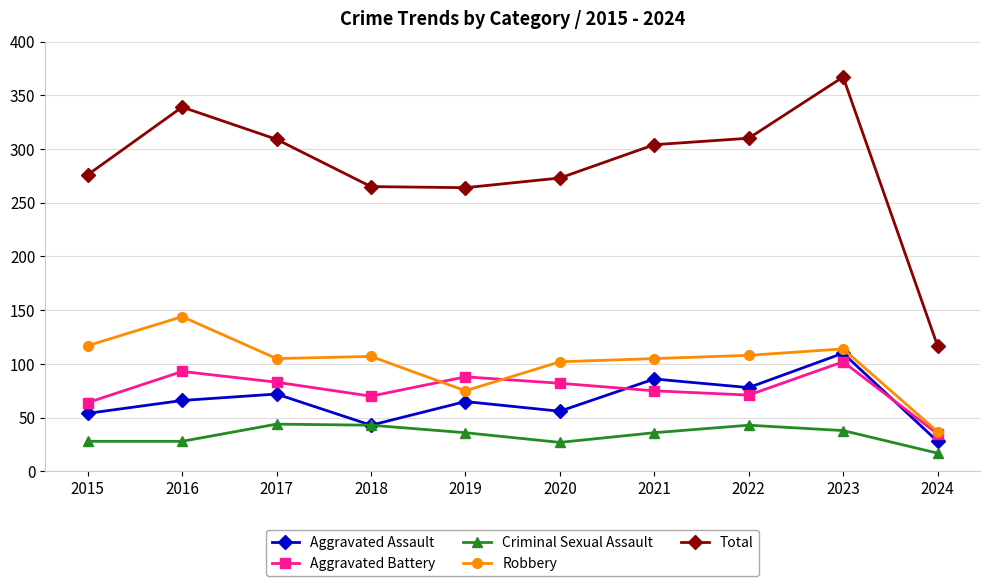

True or false: Aggravated Assault has more than 0 interior local peaks.

True